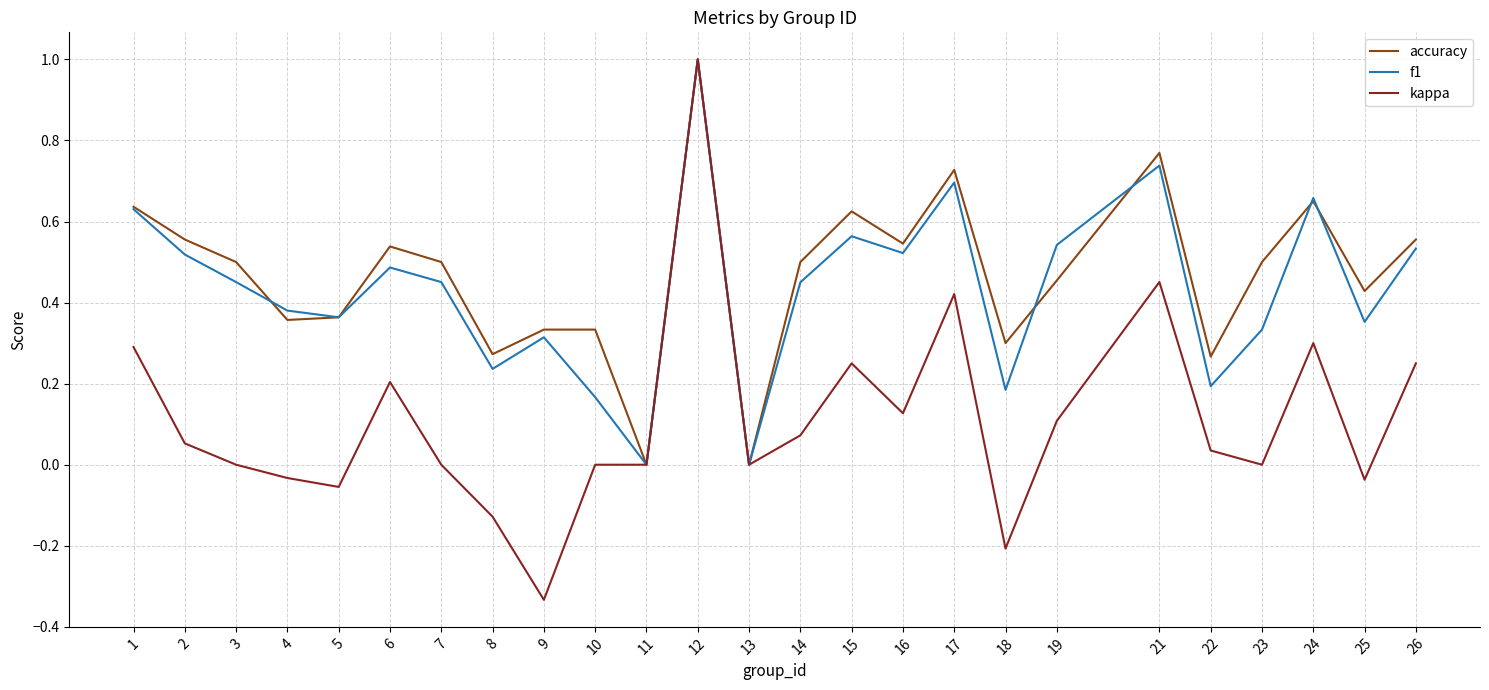

At which category does the chart reach its minimum across all series?

9